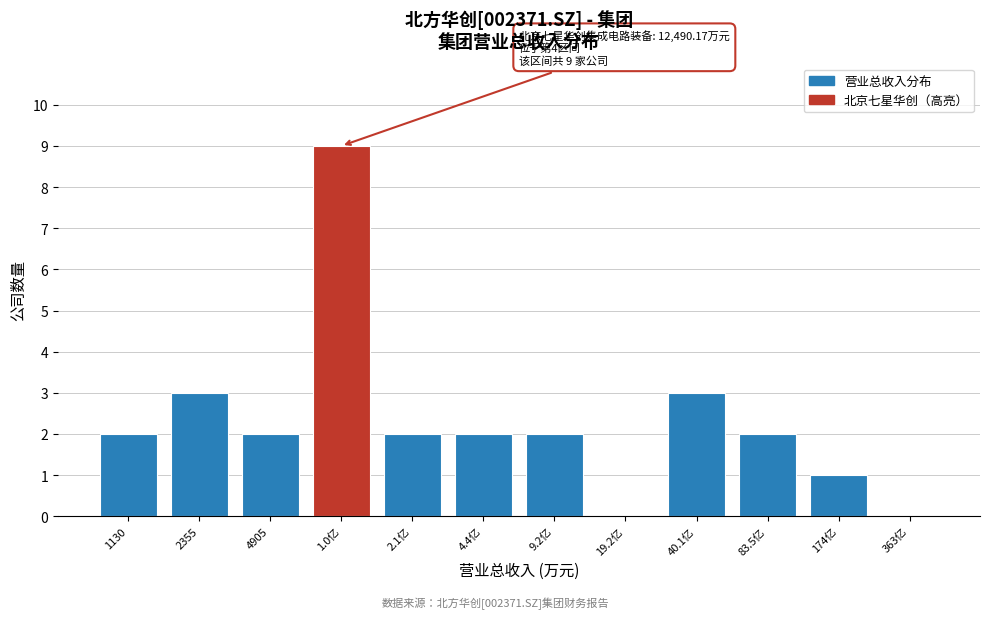

Reading right to left, extract all data points from this chart.

363亿=0	174亿=1	83.5亿=2	40.1亿=3	19.2亿=0	9.2亿=2	4.4亿=2	2.1亿=2	1.0亿=9	4905=2	2355=3	1130=2